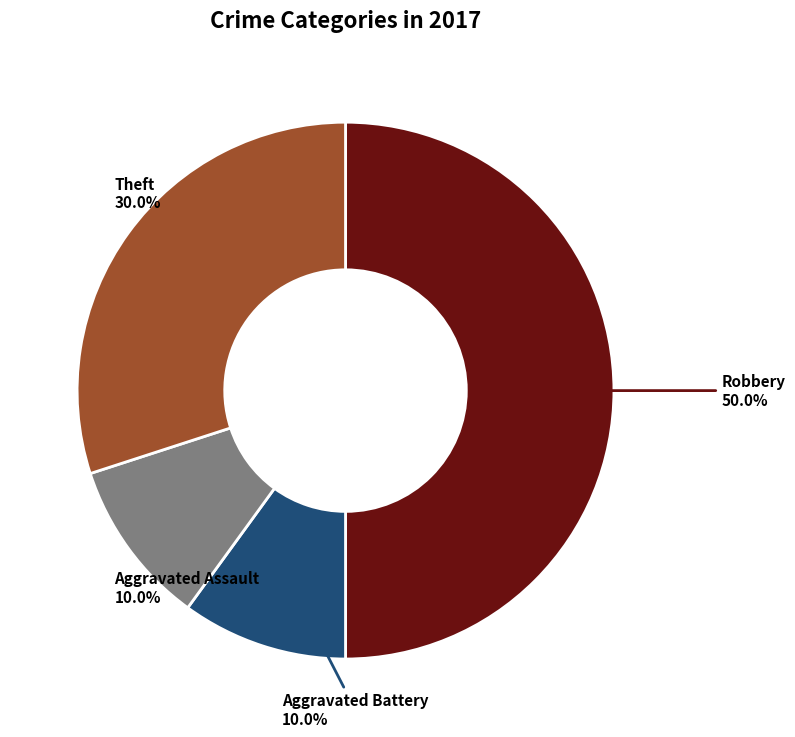

How many segments does this pie chart have?

4